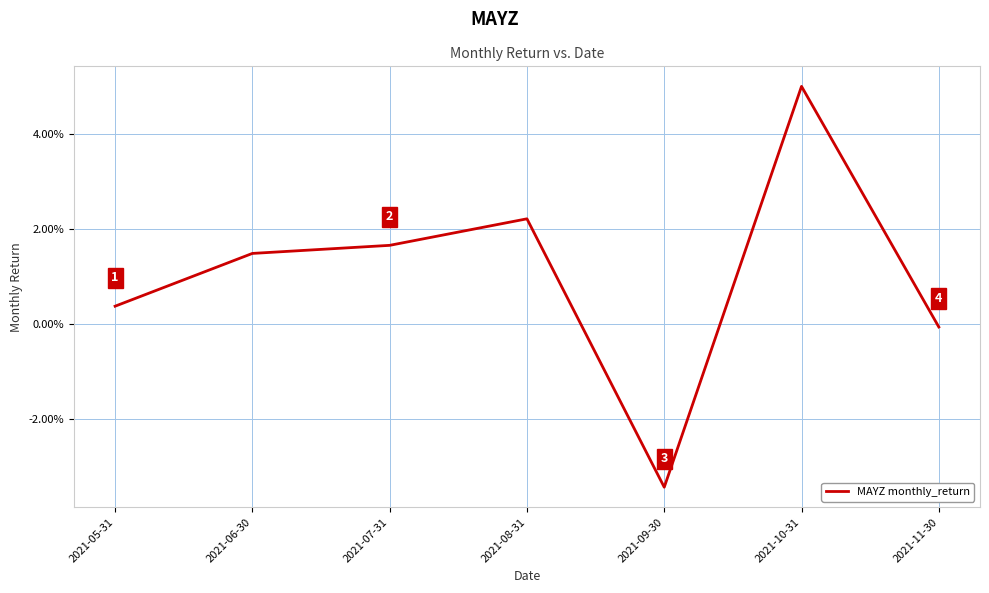

How many points are higher than both their immediate neighbors (excluding endpoints)?

2